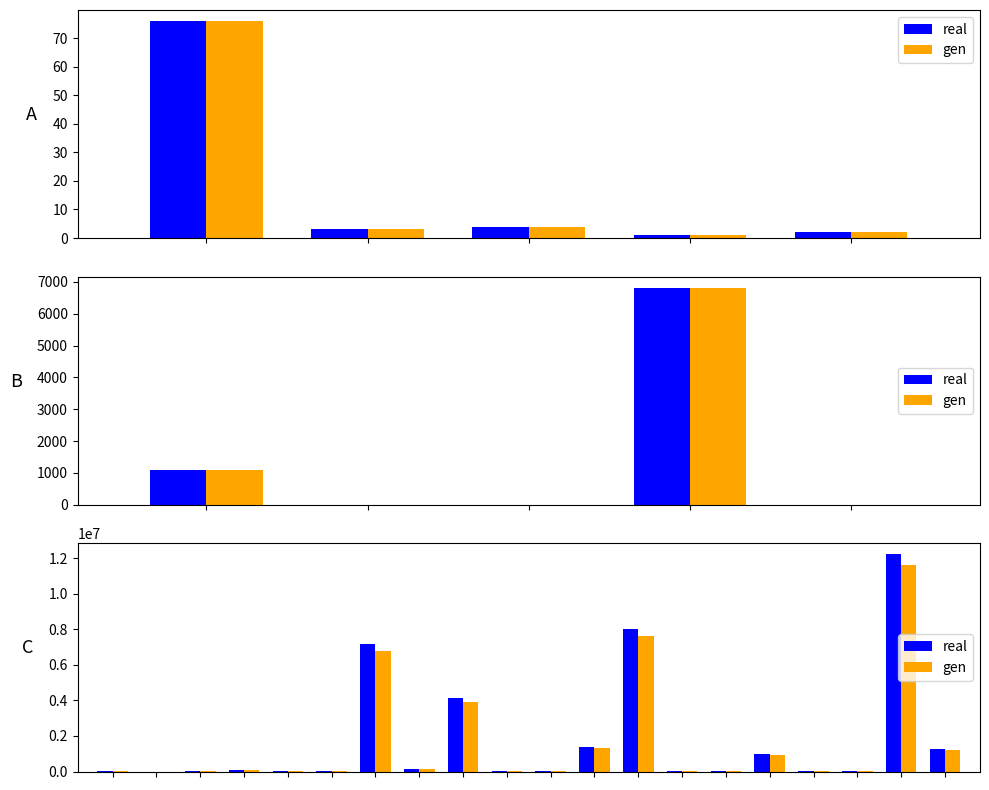

Are the bars grouped side by side (vs. stacked)?

Yes